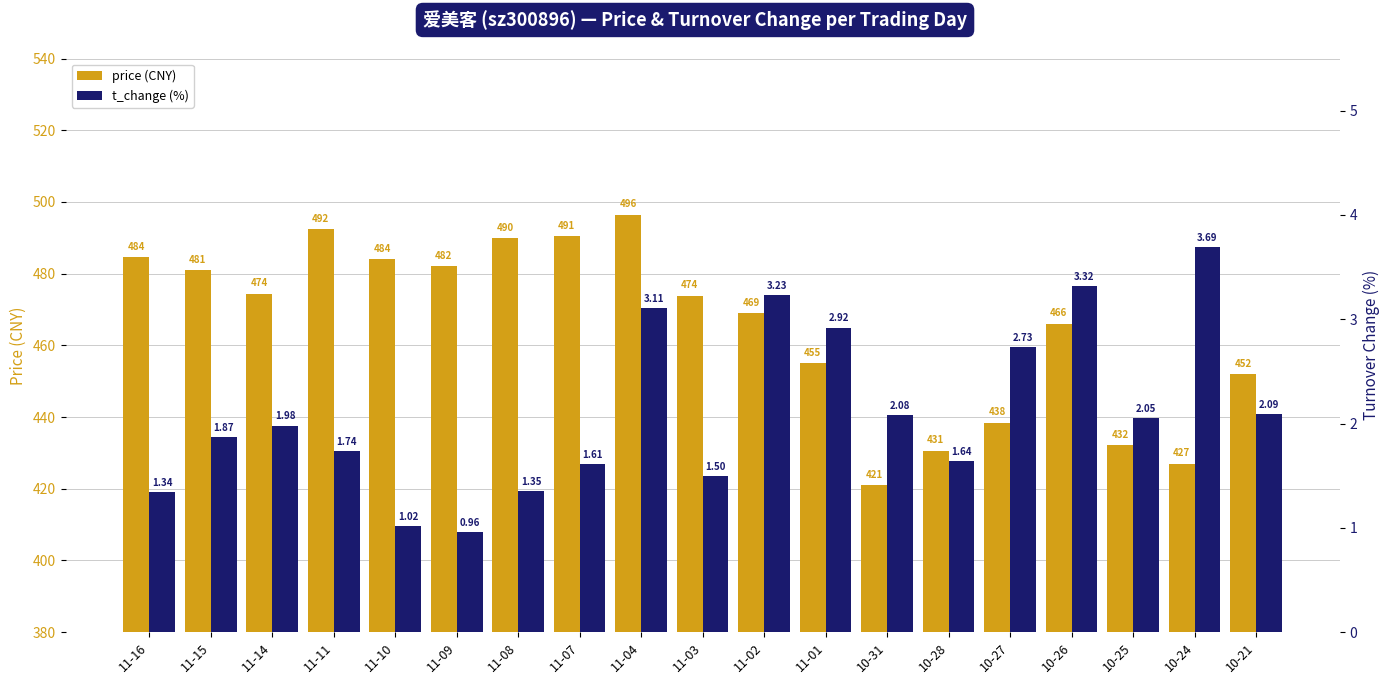

What are all the series names shown in the legend?

price, t_change